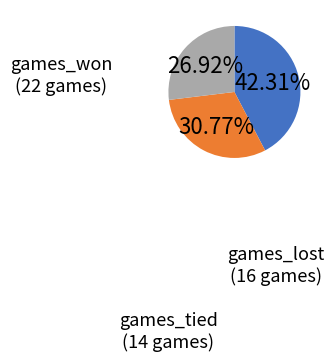

True or false: games_won accounts for 51% of the total.

False